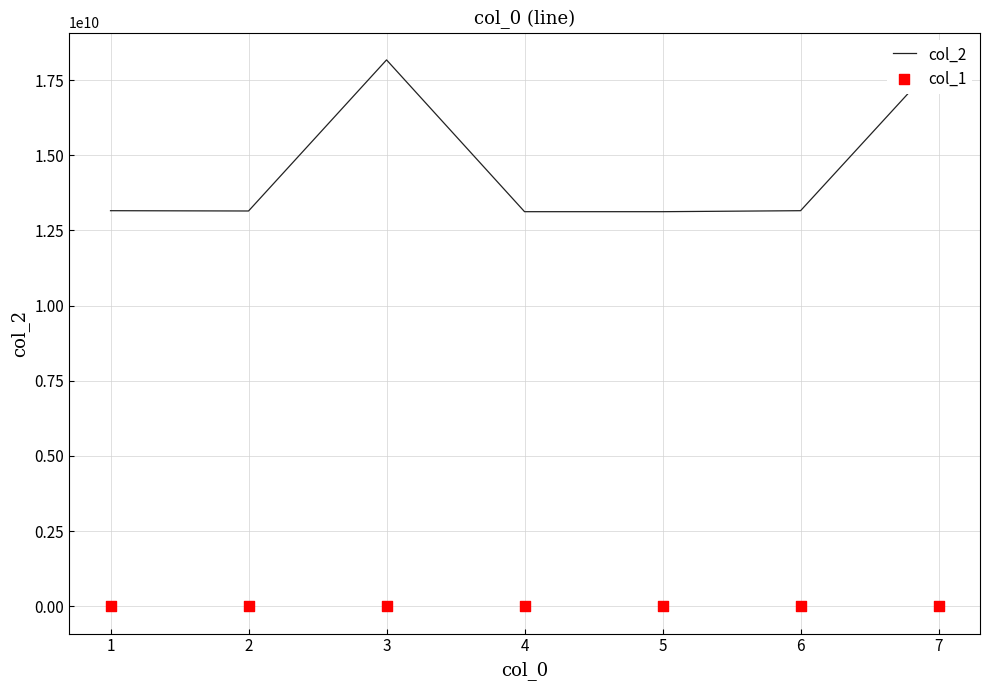

What is the minimum value for col_2?

13122553336